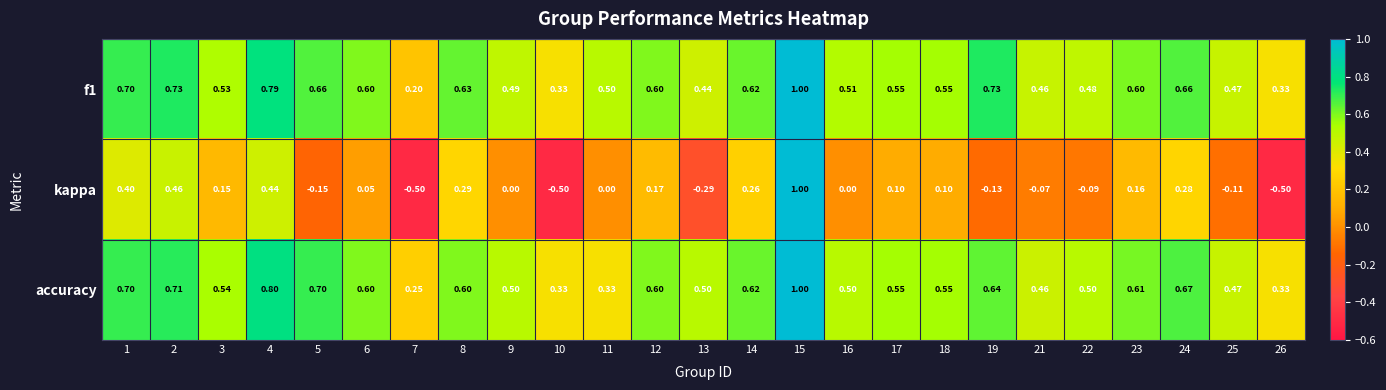

Is the value of f1 at 10 greater than the value of accuracy at 8?

No